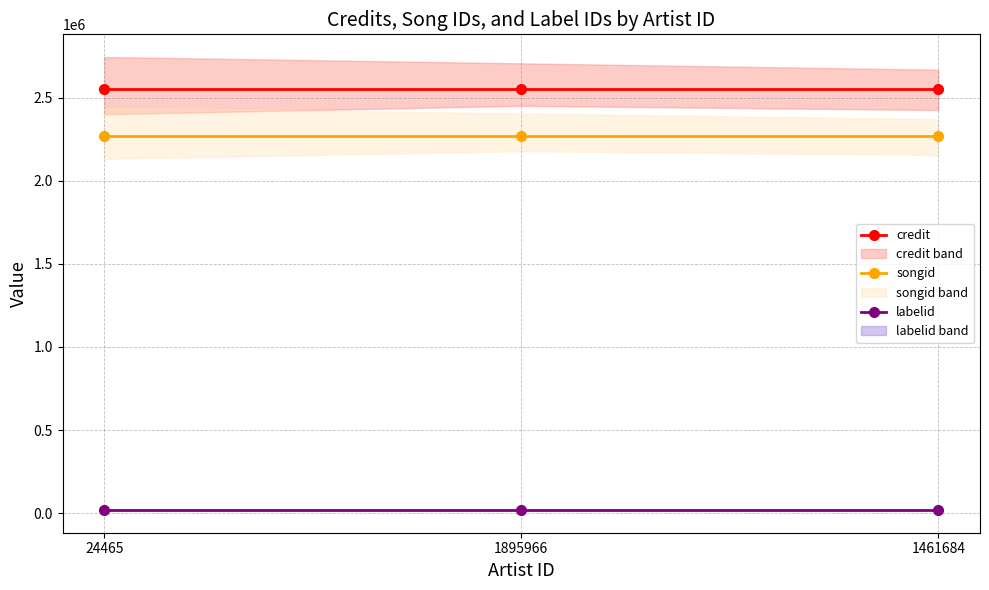

Between 1895966 and 24465, which is larger?

1895966